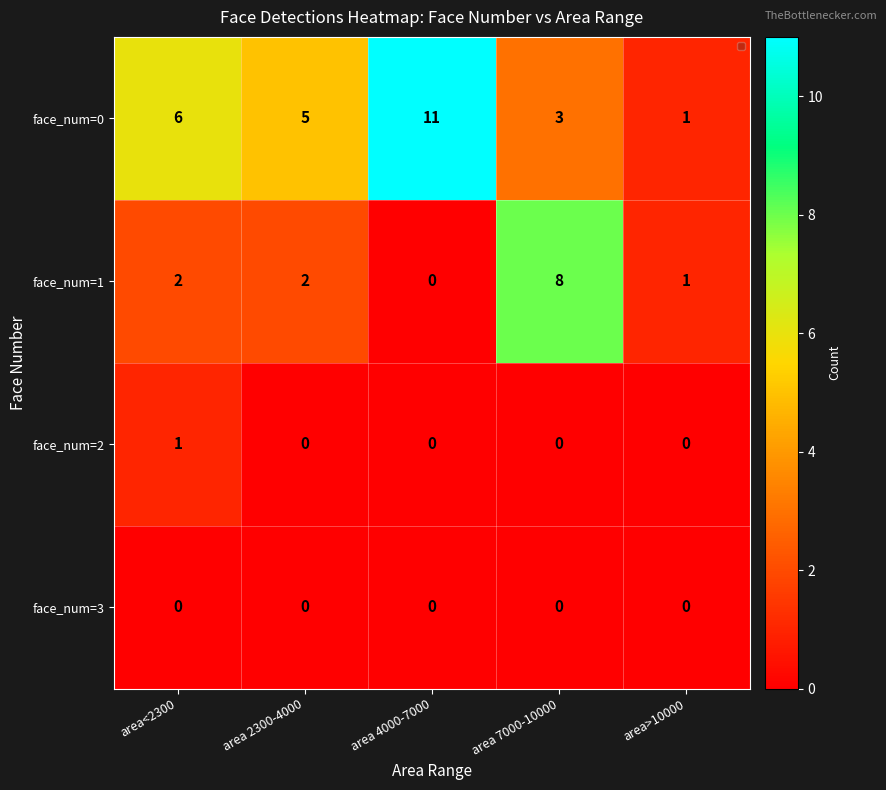

Count the face_num=0 values in the range 3 to 6.

3